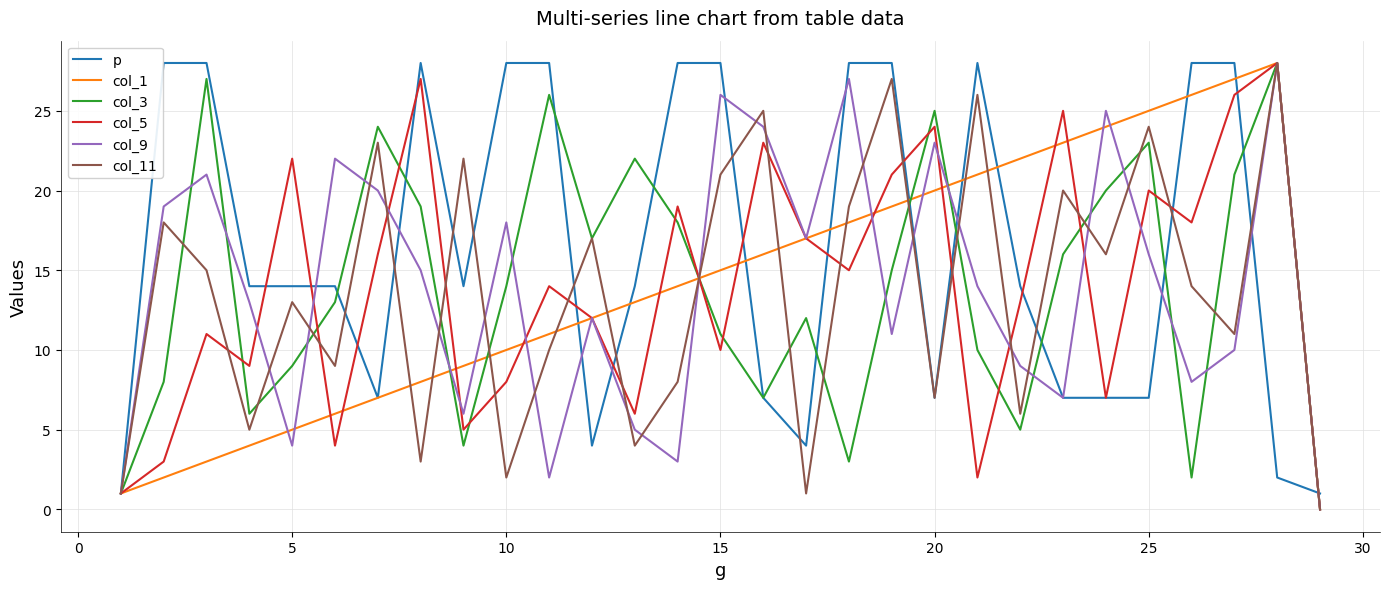

What is the maximum value shown in the chart?

28